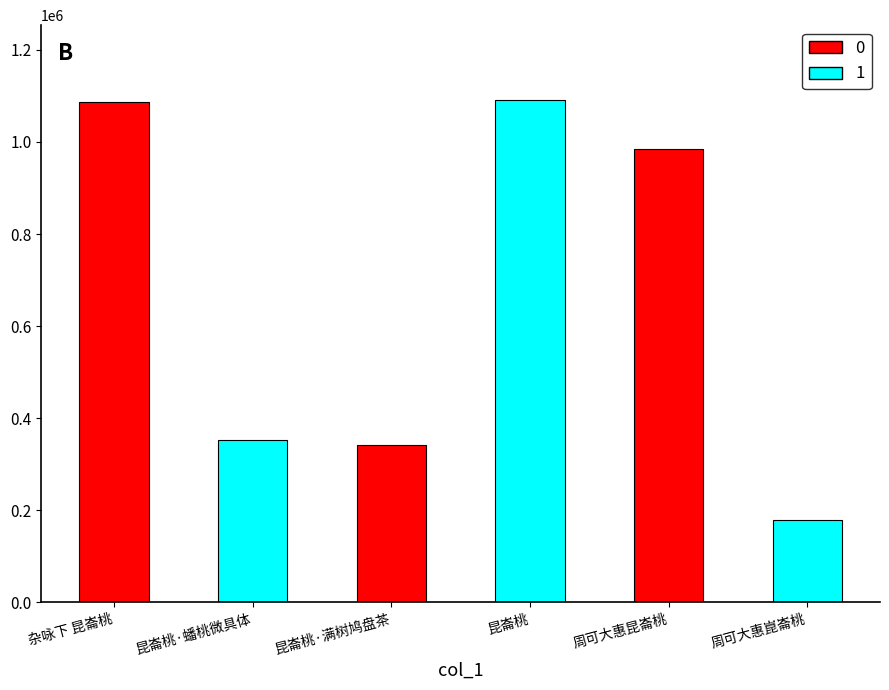

What is the difference between the maximum and minimum values?

910726